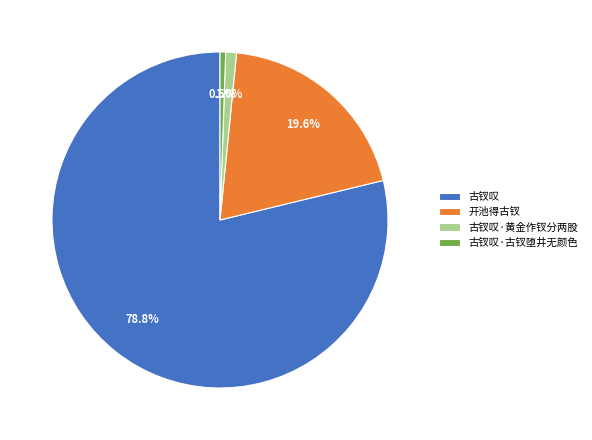

Is the sum of 古钗叹·黄金作钗分两股 and 开池得古钗 greater than half?

No